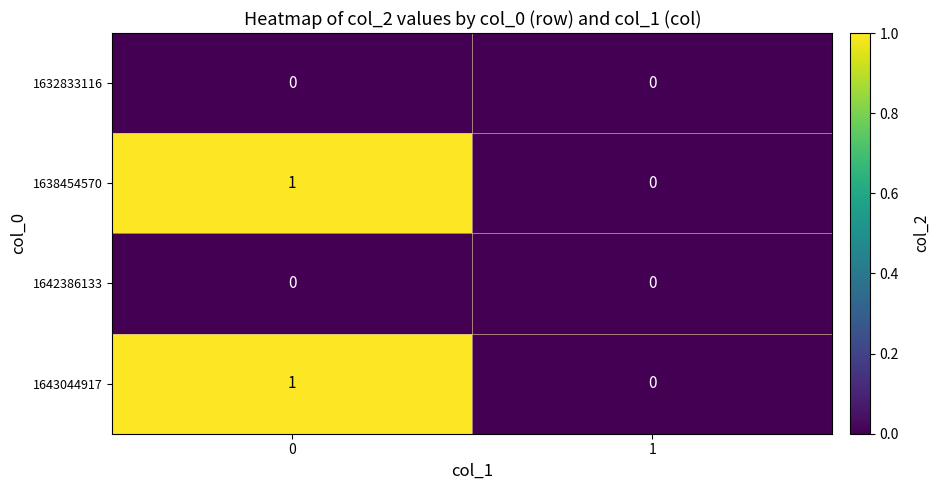

True or false: 1638454570 has a value of 1 at 0.

True